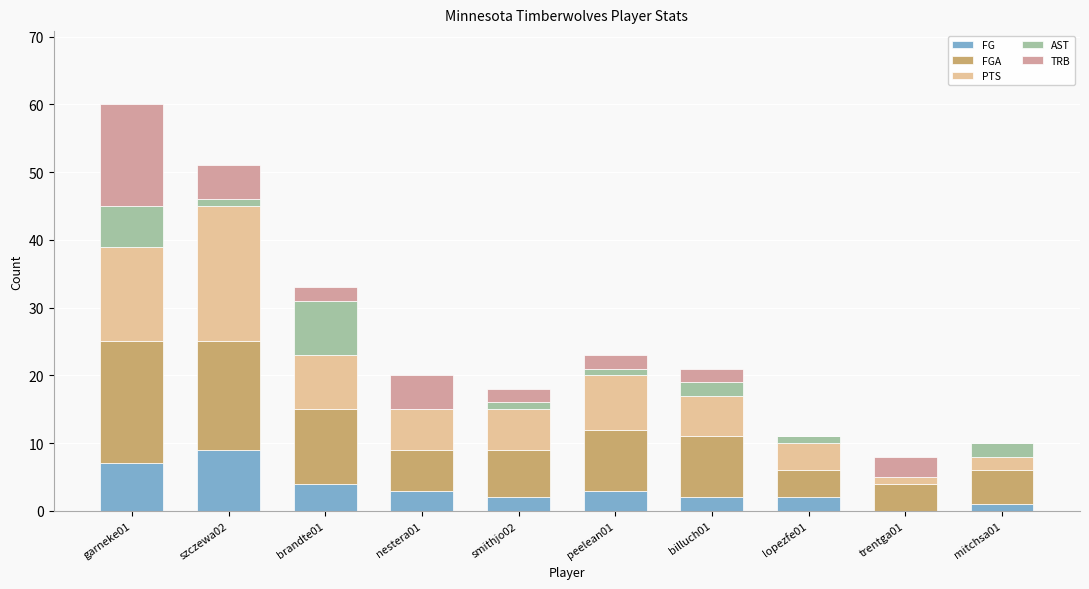

What is the highest value of the FG series?

9